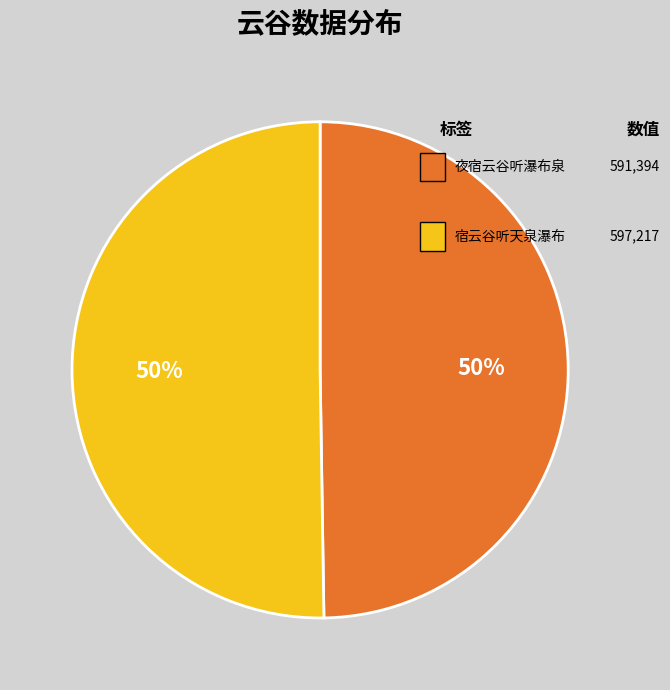

To the nearest percent, what is the average slice percentage?

50%